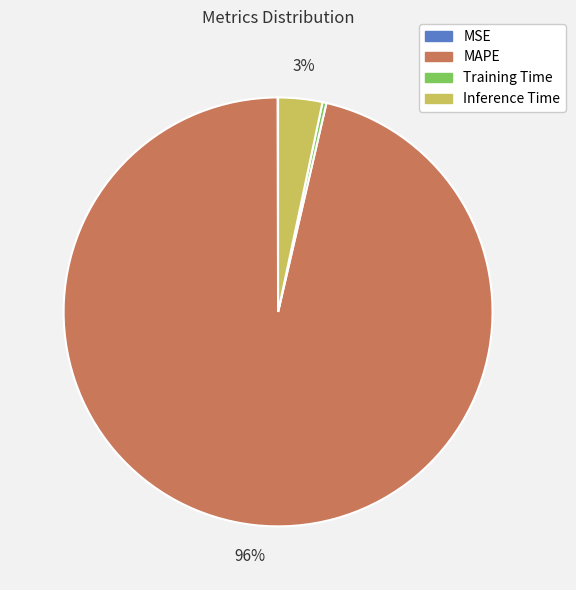

To the nearest percent, what is the average slice percentage?

25%